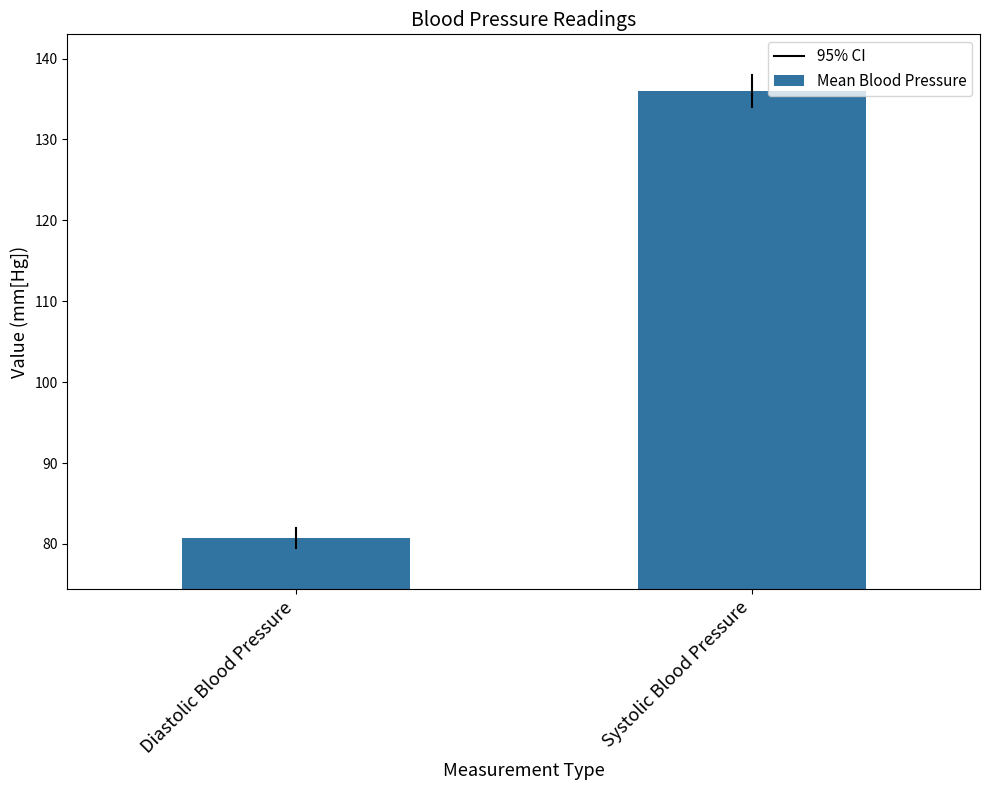

What position from the right is Diastolic Blood Pressure?

2